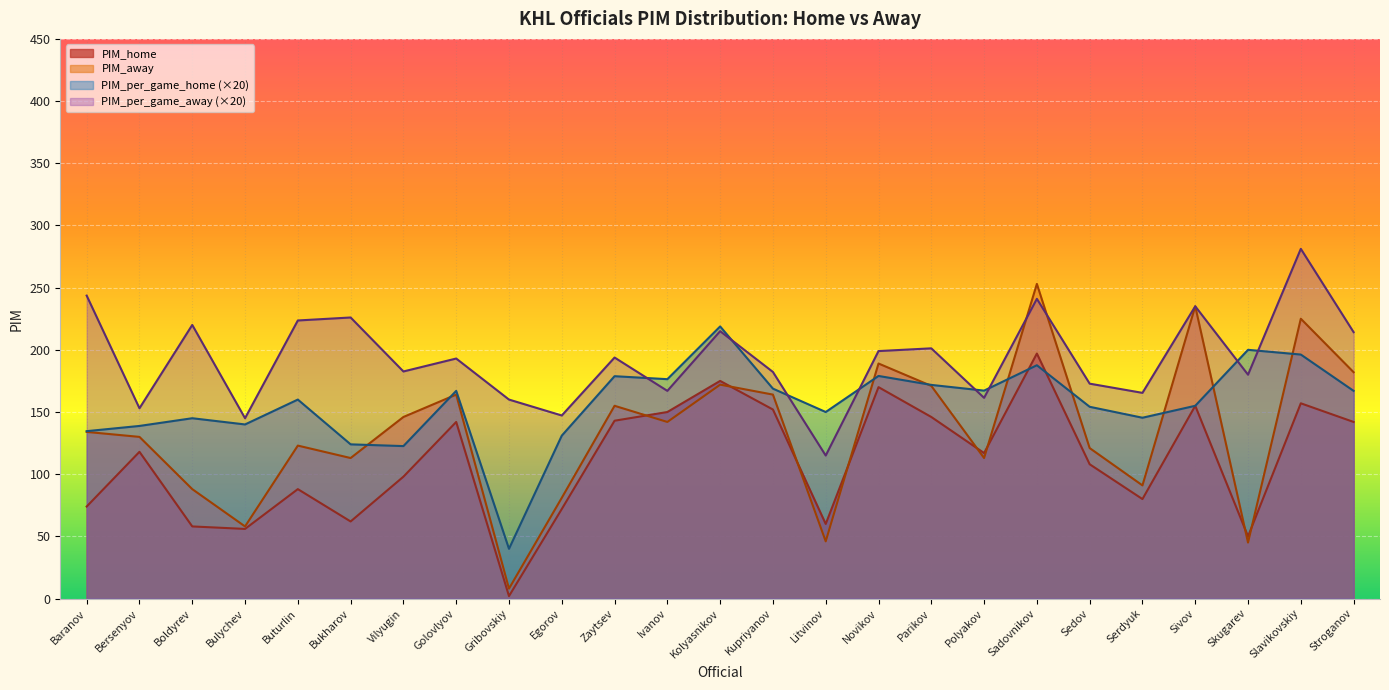

Which series has the widest spread of values?

PIM_away